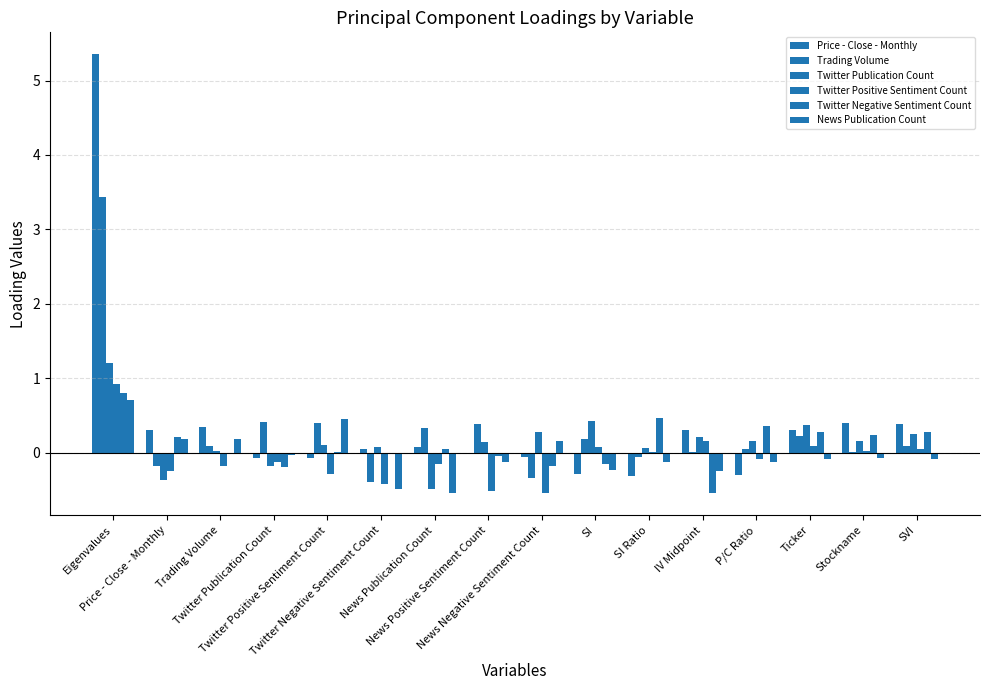

How many groups of bars are there?

16